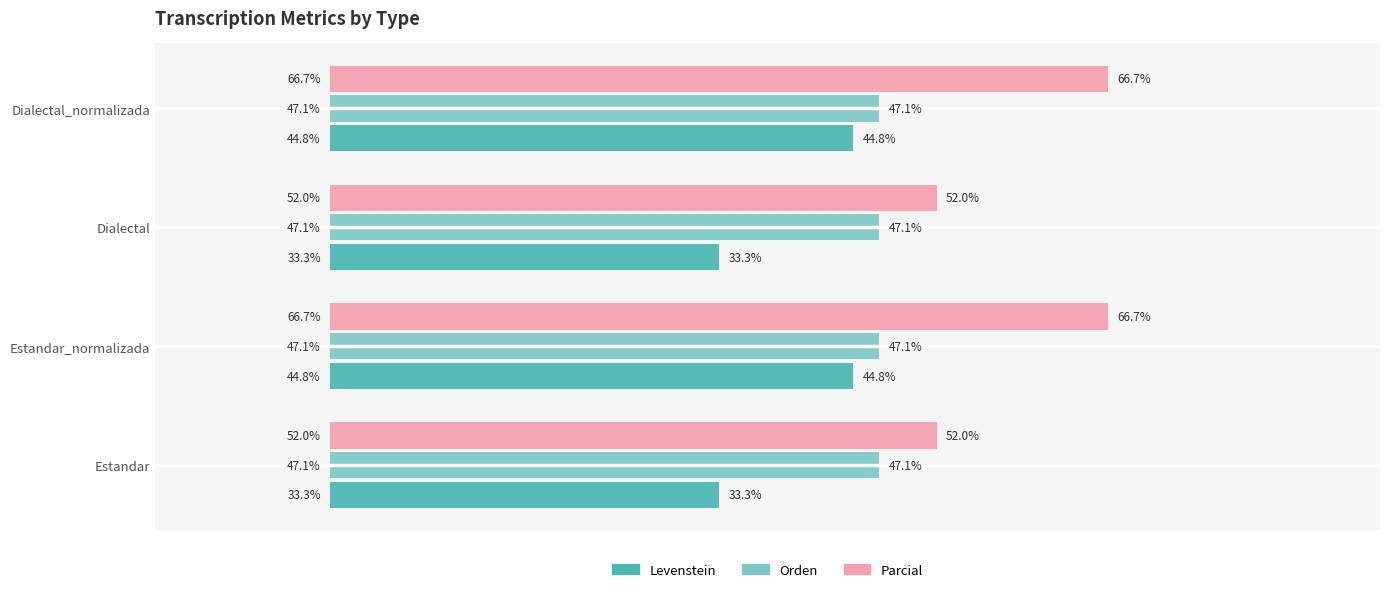

Which series has the widest spread of values?

Parcial